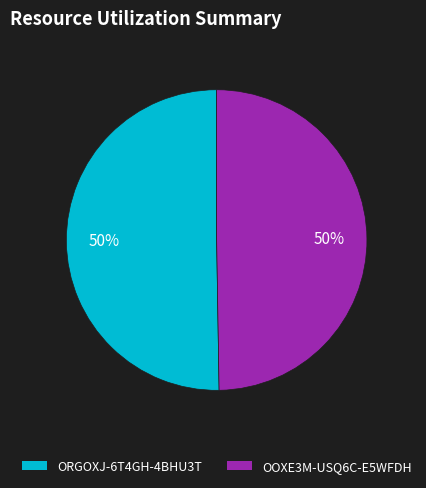

To the nearest percent, what portion does OOXE3M-USQ6C-E5WFDH represent?

50%